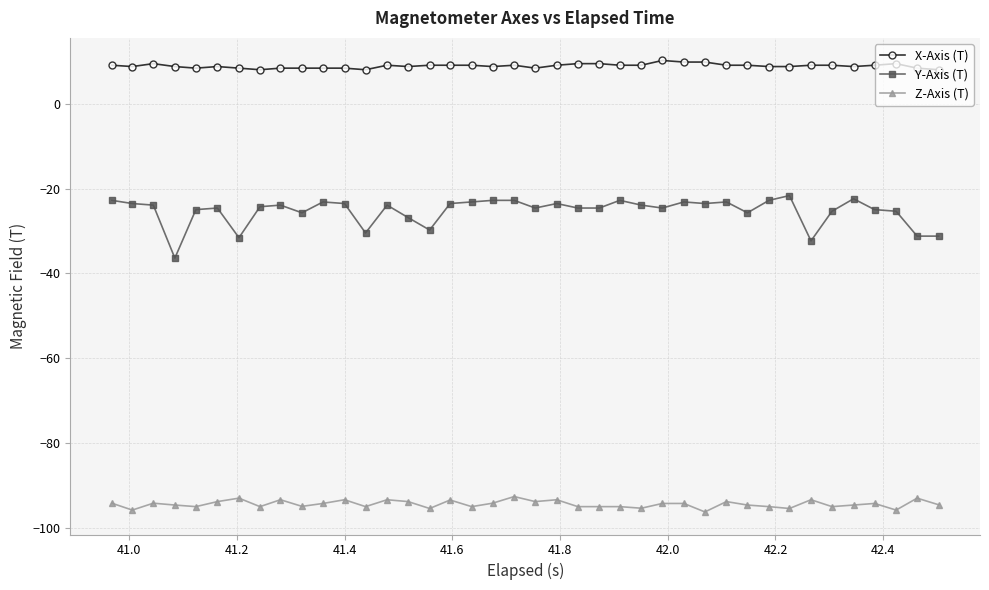

Rank the series by their average value, from highest to lowest.

X-Axis (T), Y-Axis (T), Z-Axis (T)